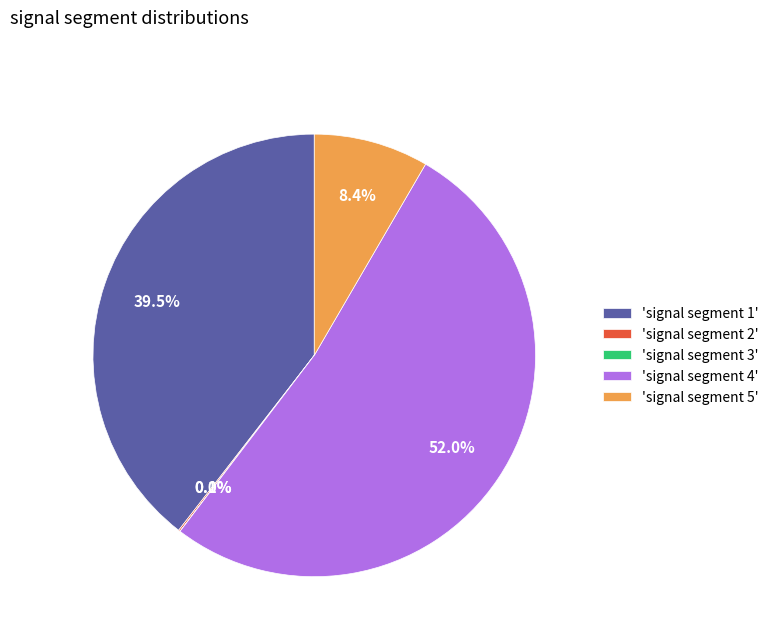

What is the total percentage of 'signal segment 1' and 'signal segment 4'?

91.5%